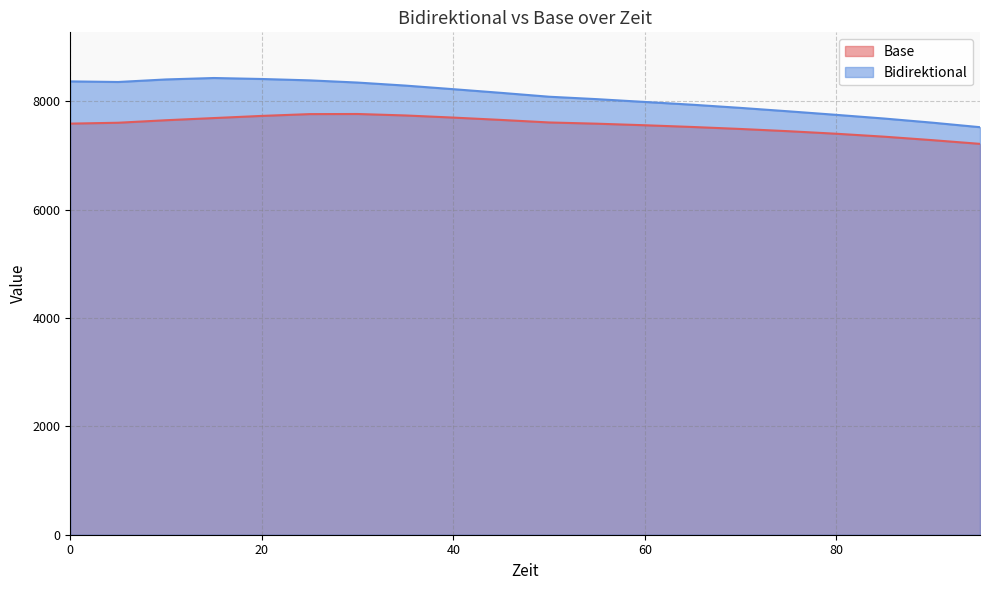

Which series has the largest range (max minus min)?

Bidirektional